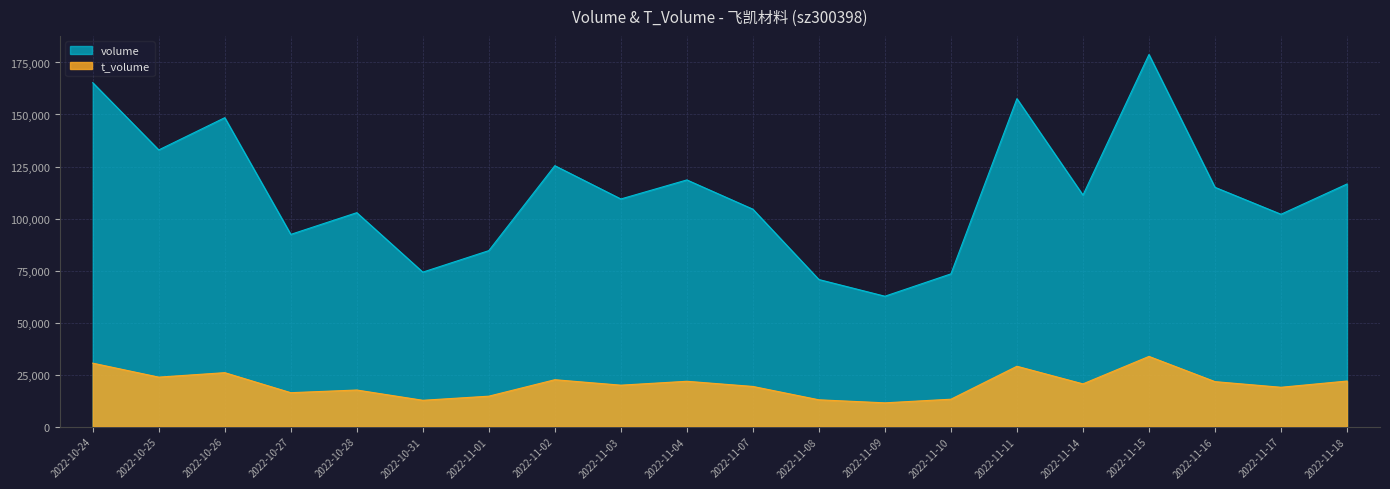

What position from the right is 2022-11-02?

13